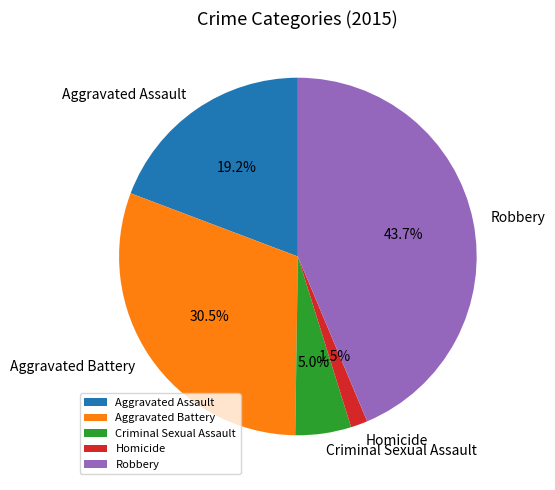

Rank the categories by value from lowest to highest.

Homicide, Criminal Sexual Assault, Aggravated Assault, Aggravated Battery, Robbery